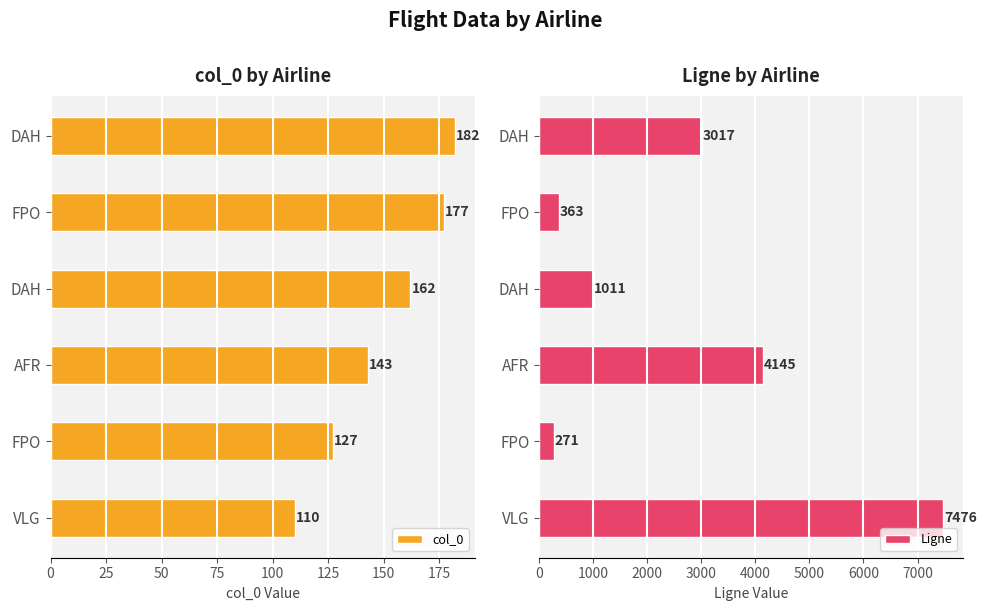

What is the average value of the col_0 series?

150